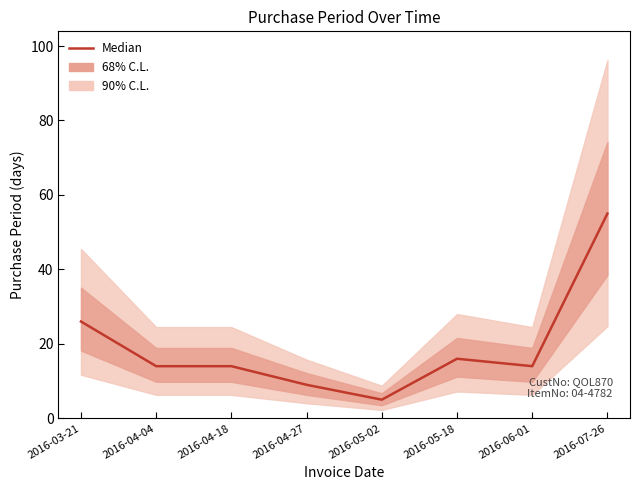

List the labels in order of value, smallest first.

2016-05-02, 2016-04-27, 2016-04-04, 2016-04-18, 2016-06-01, 2016-05-18, 2016-03-21, 2016-07-26